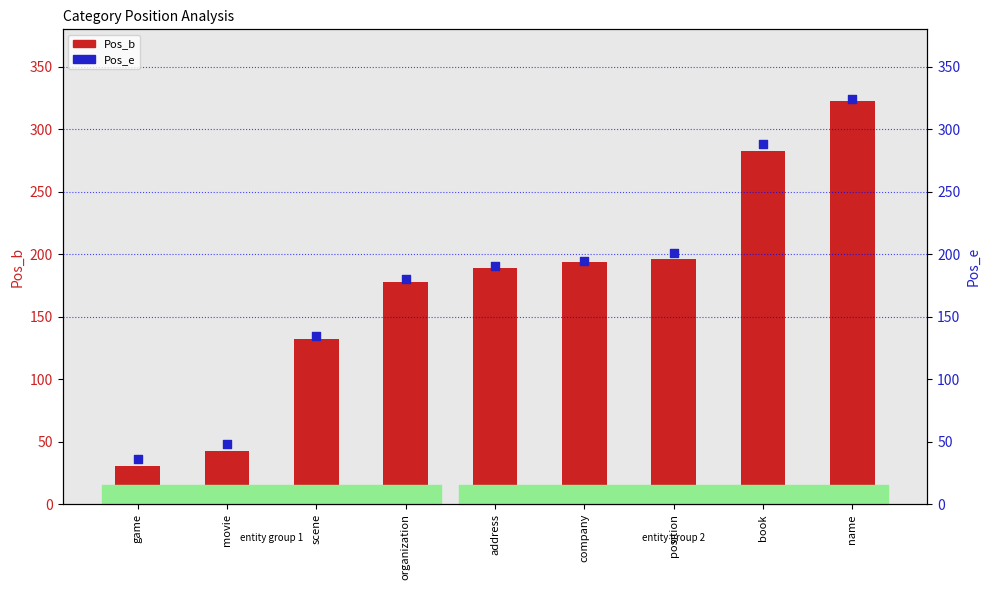

What are all the series names shown in the legend?

Pos_b, Pos_e